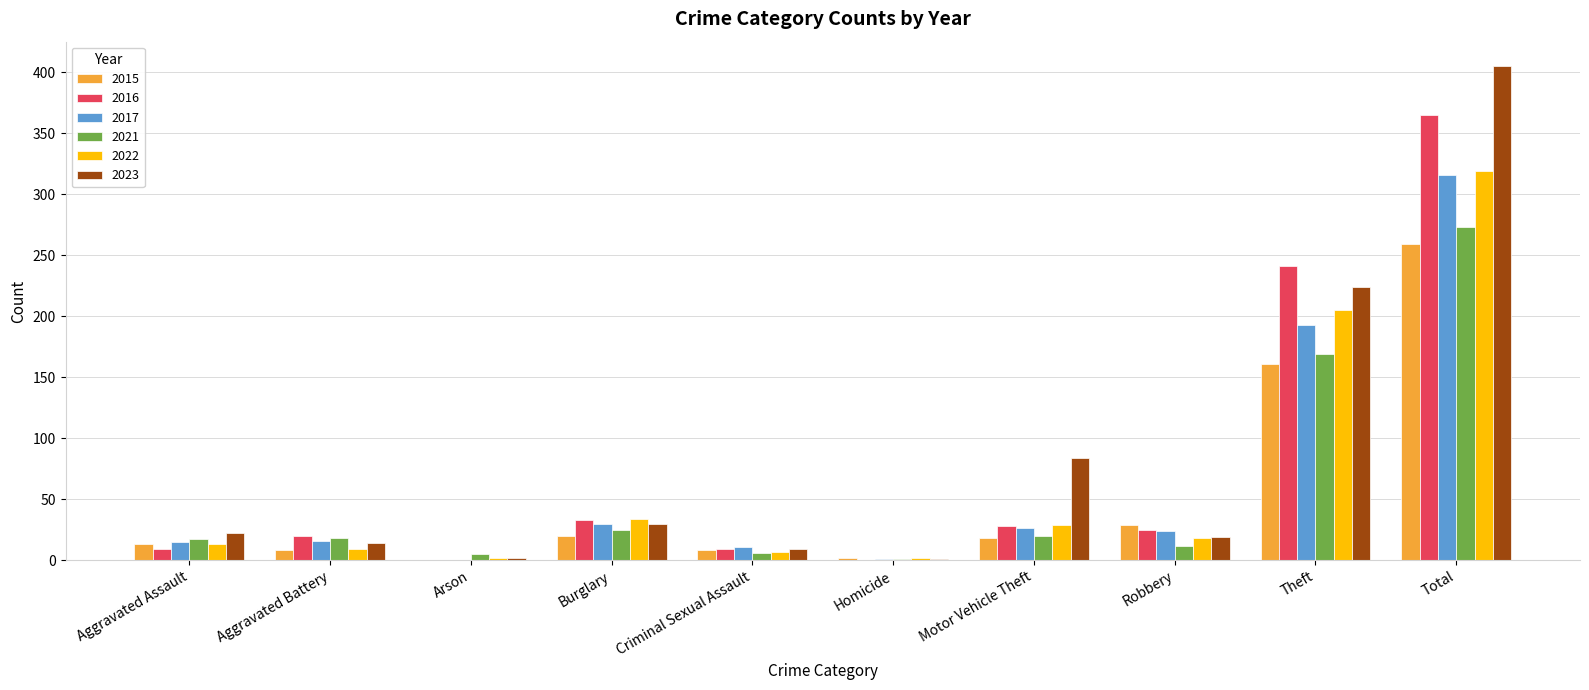

Which category has the highest value across all series?

Total